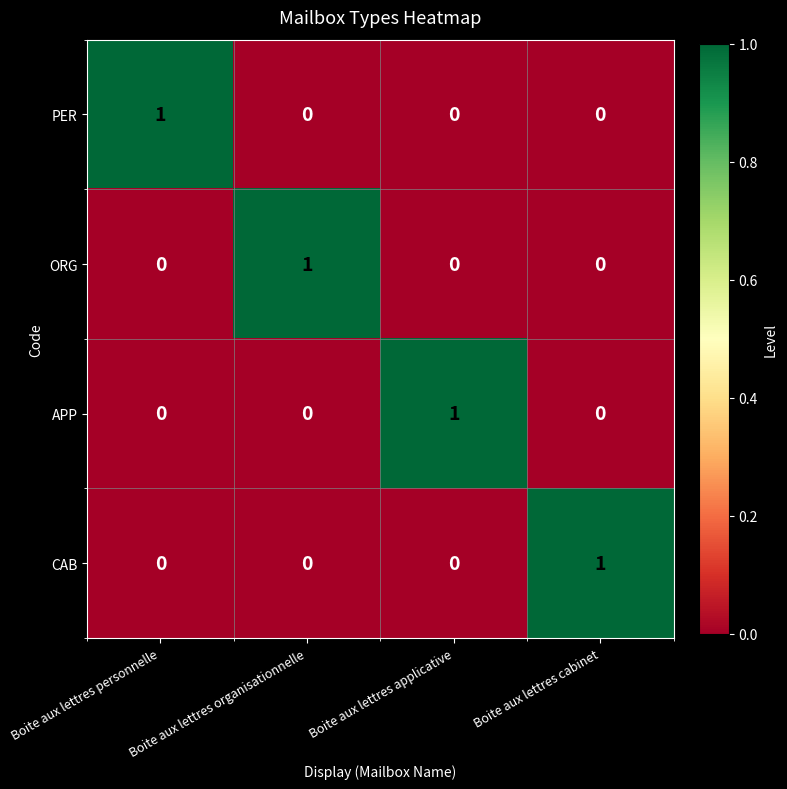

Is it true that PER equals 0 at Boite aux lettres cabinet?

True